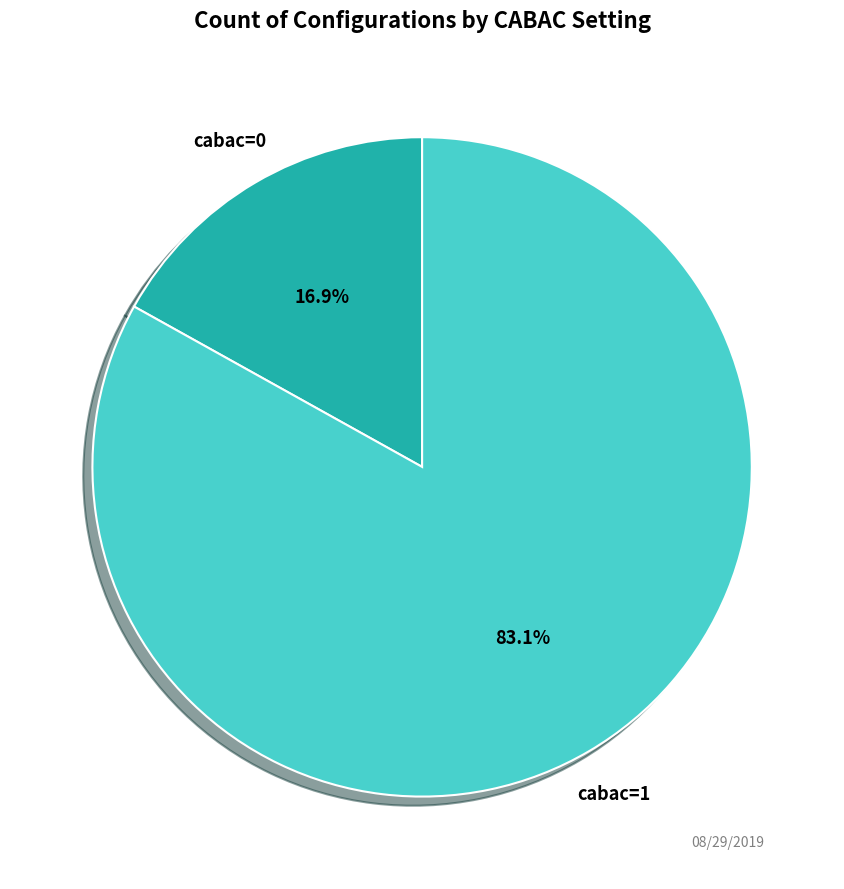

Rank the categories by value from highest to lowest.

cabac=1, cabac=0